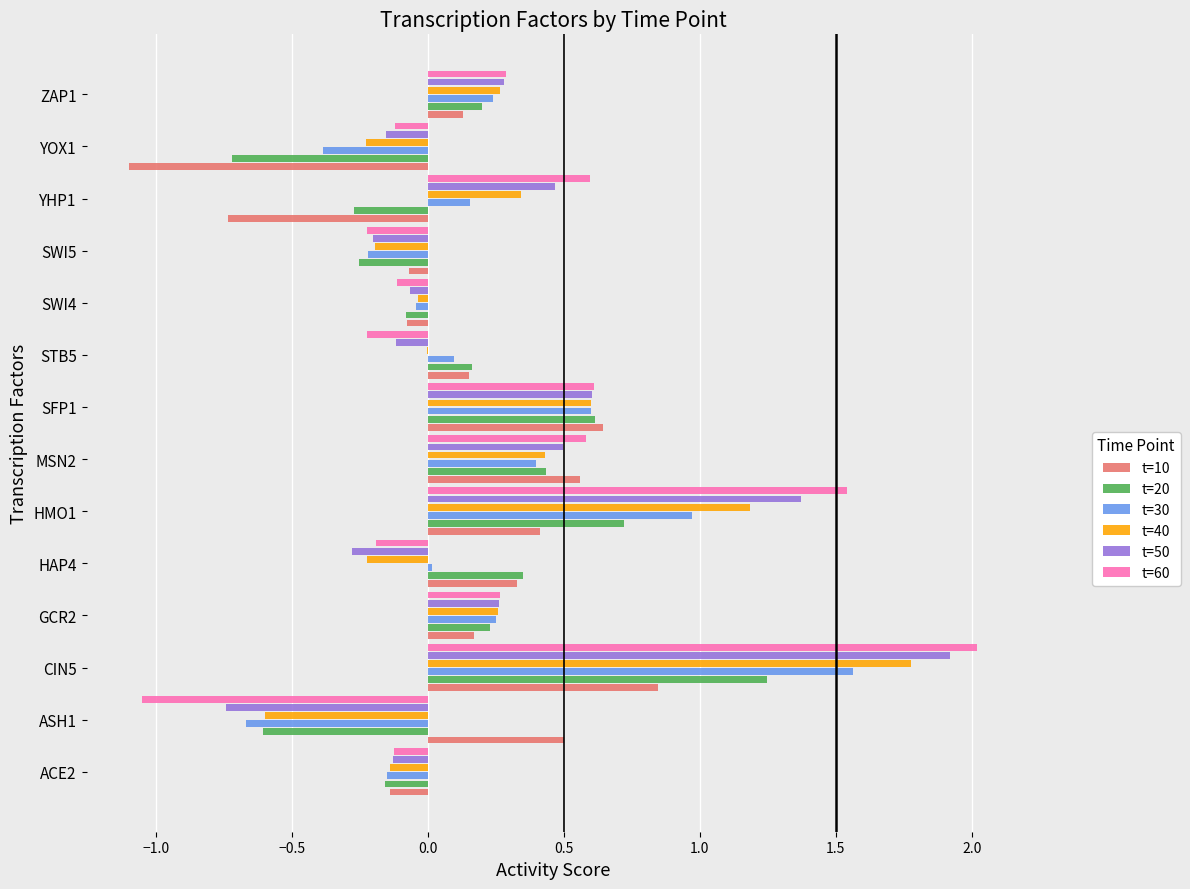

Which category has the highest value in the t=10 series?

CIN5